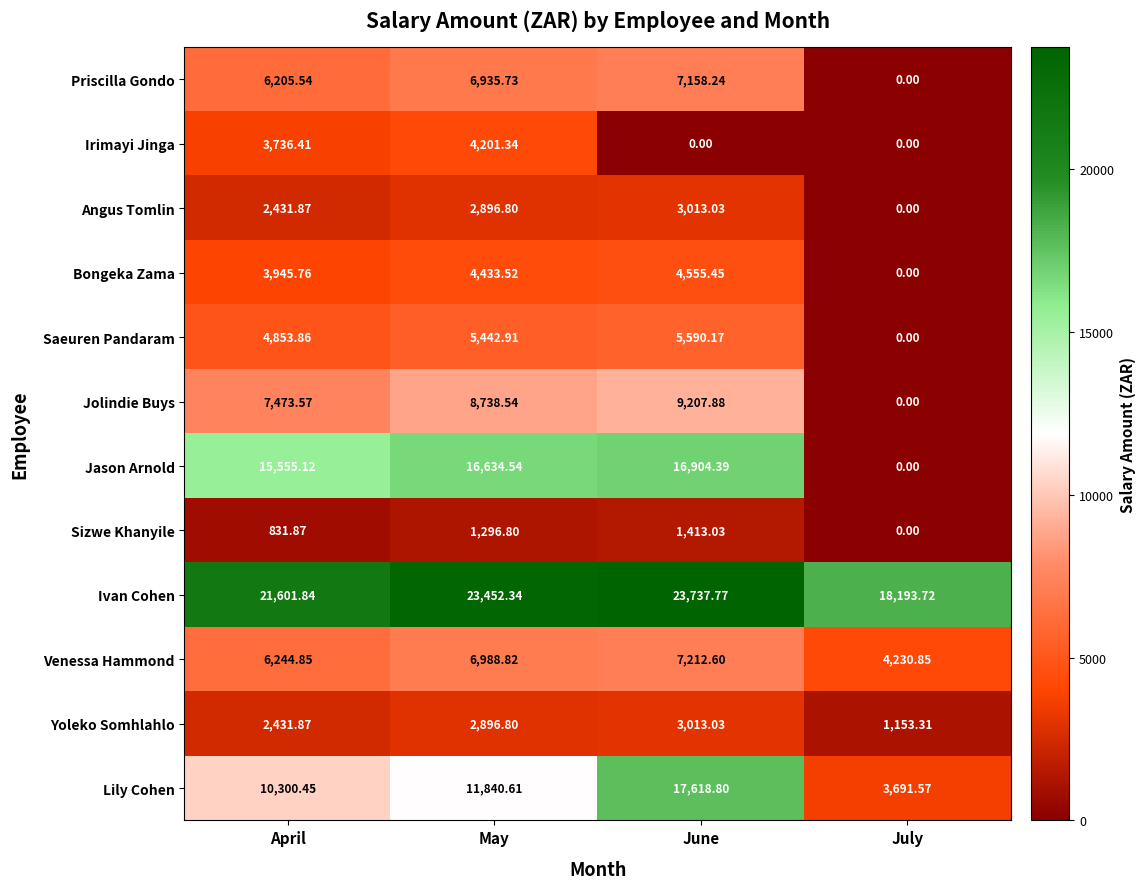

Rank the categories by Venessa Hammond value from lowest to highest.

July, April, May, June